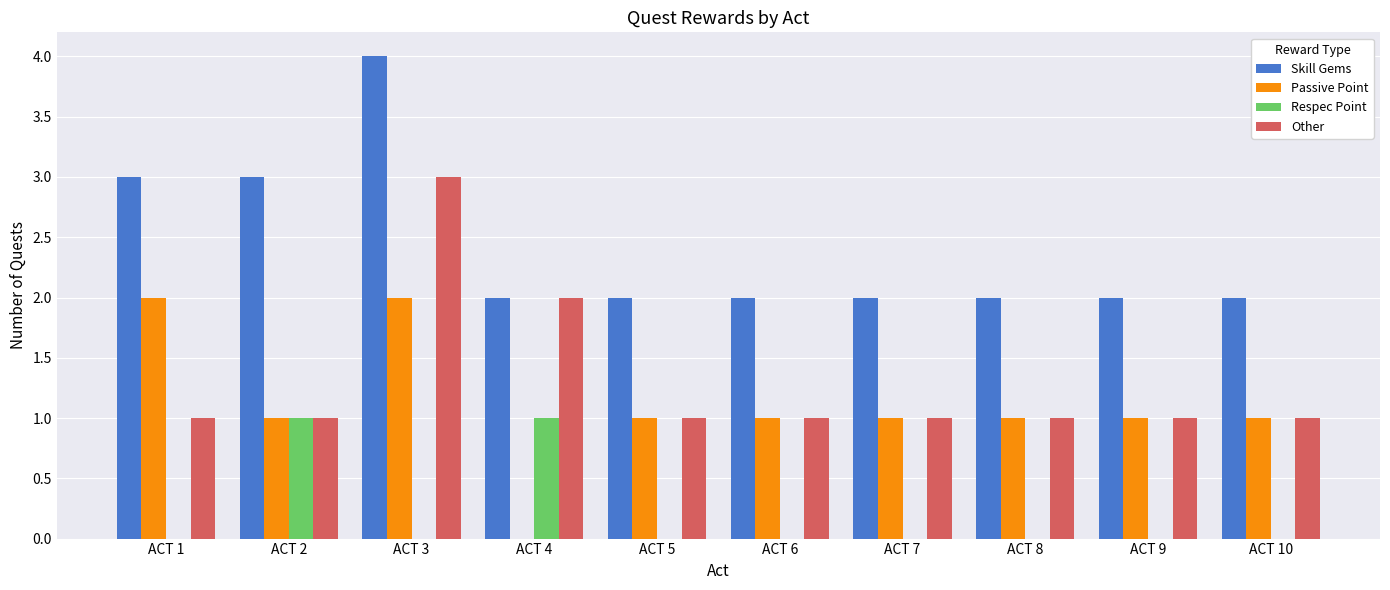

What is the sum of the Skill Gems values at ACT 9 and ACT 3?

6